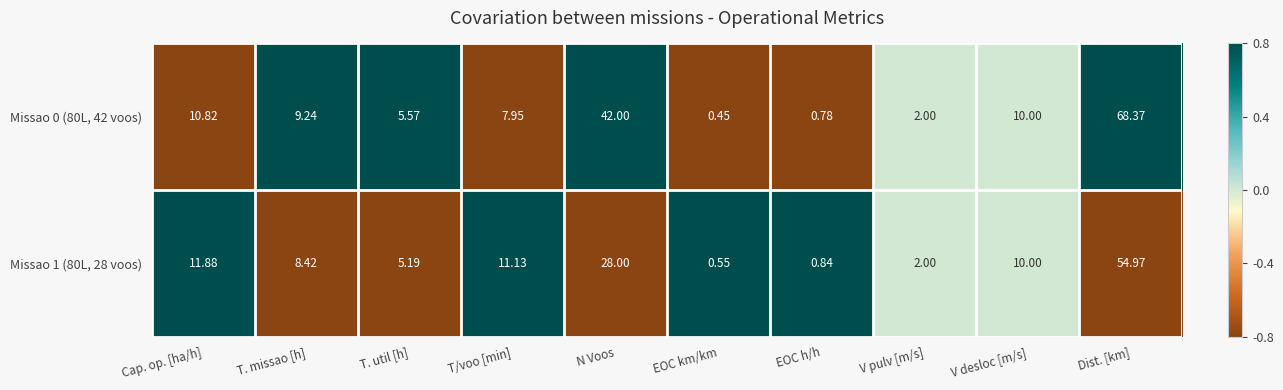

At which label is Missao 0 (80L, 42 voos) closest to 34?

N Voos